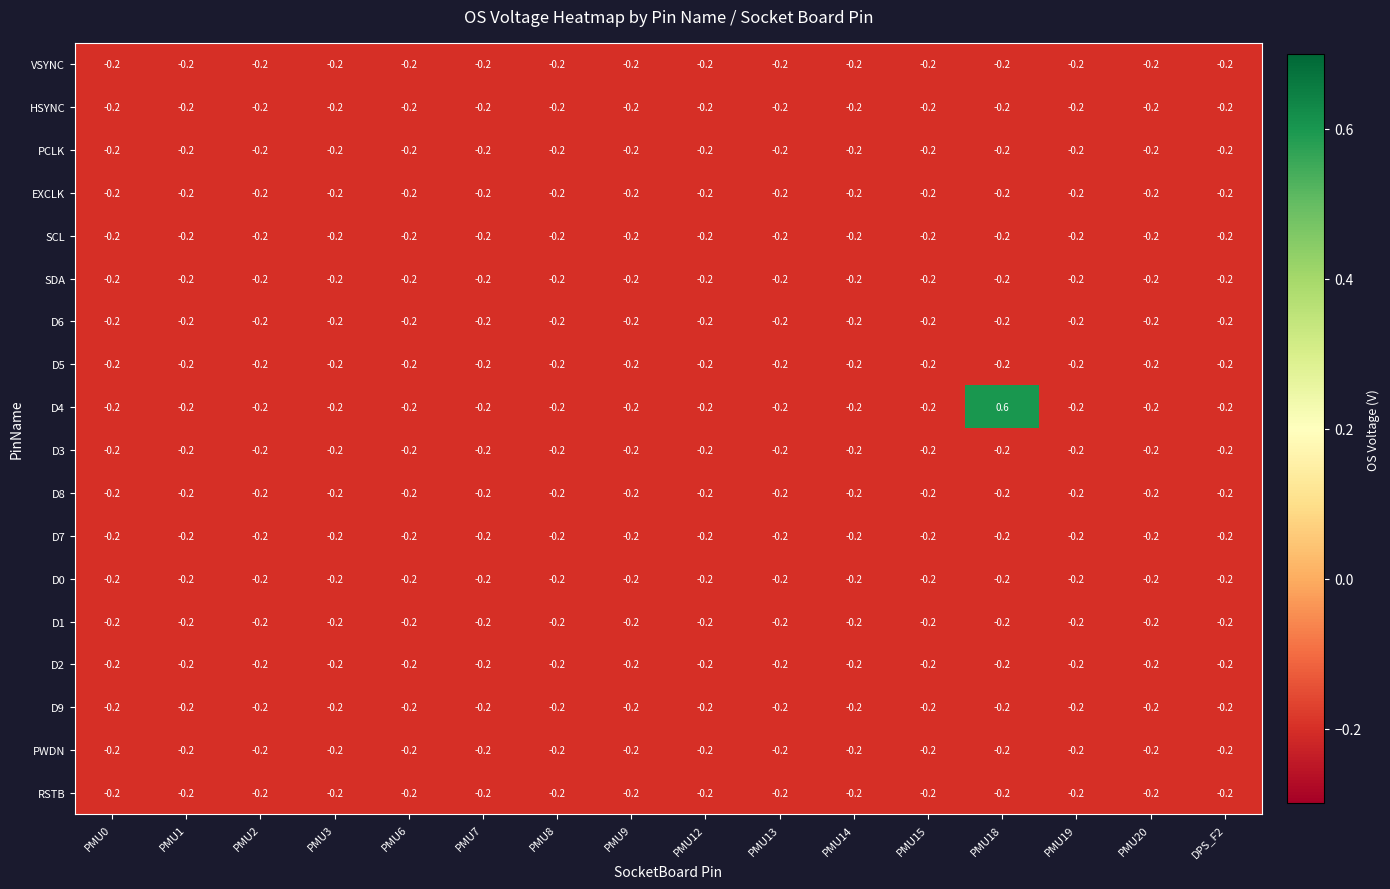

True or false: D0 has a value of -0.2 at PMU20.

True